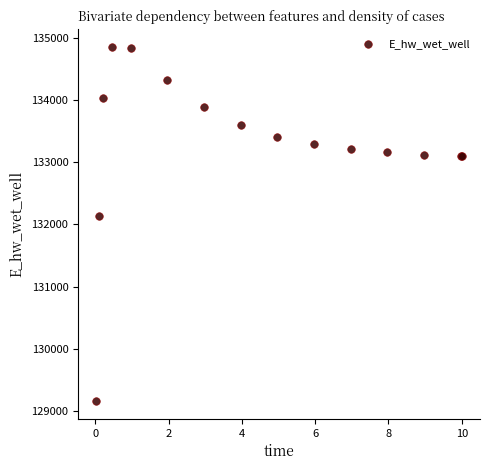

What Y value in the scatter plot is closest to 132006?

132130.9